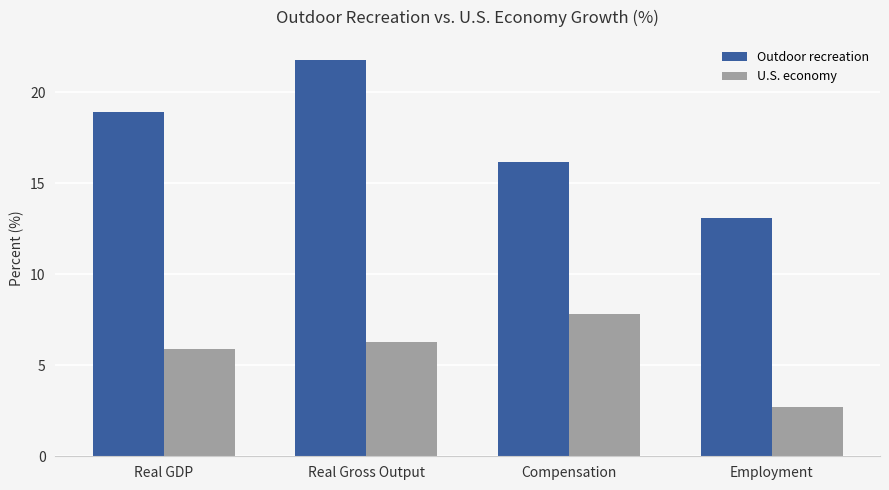

What is the label of the 3rd bar from the right?

Real Gross Output